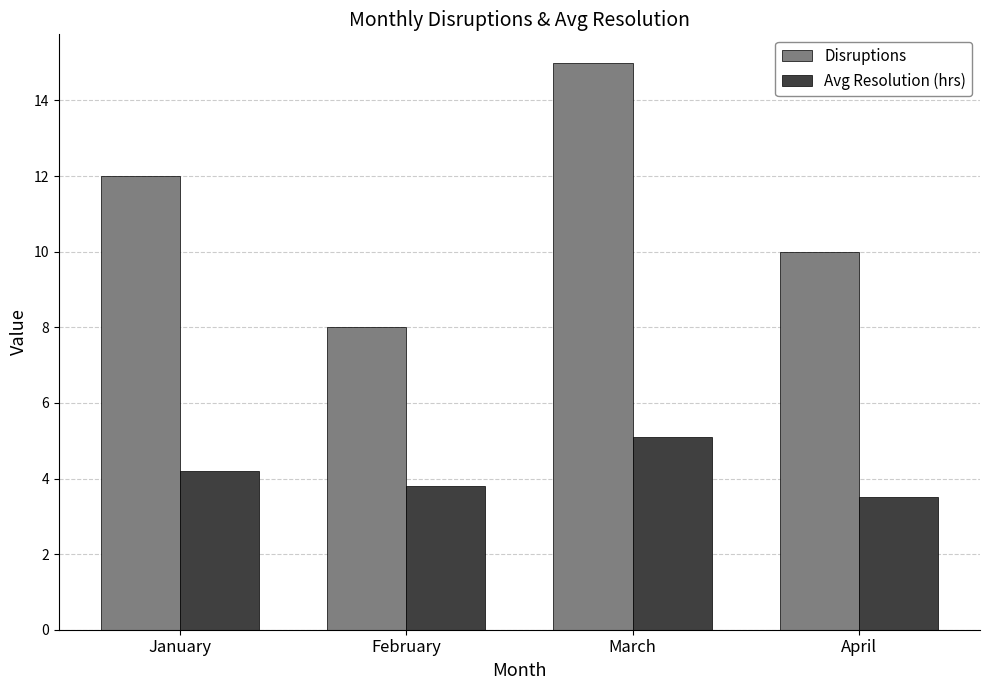

Read the Avg Resolution (hrs) value at March.

5.1